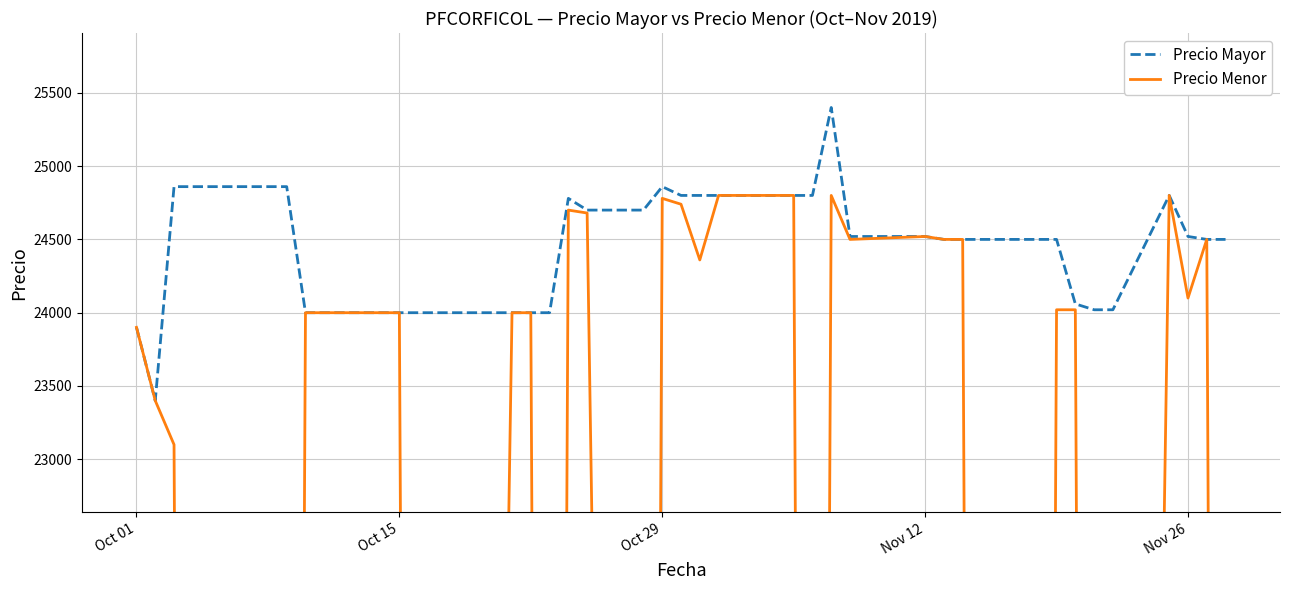

What is the maximum value for Precio Mayor?

25400